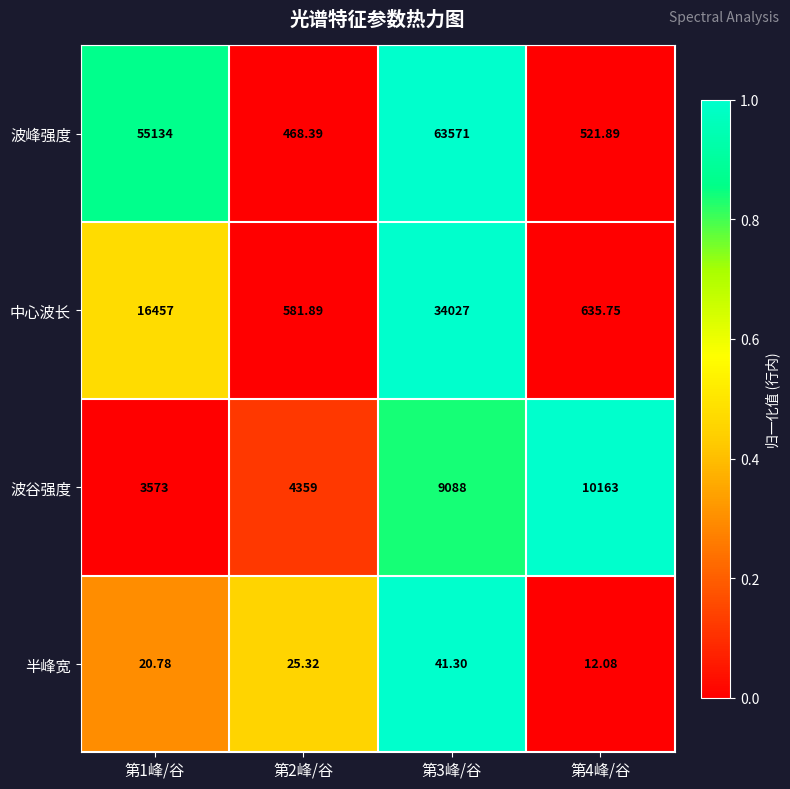

Which series has the widest spread of values?

波峰强度